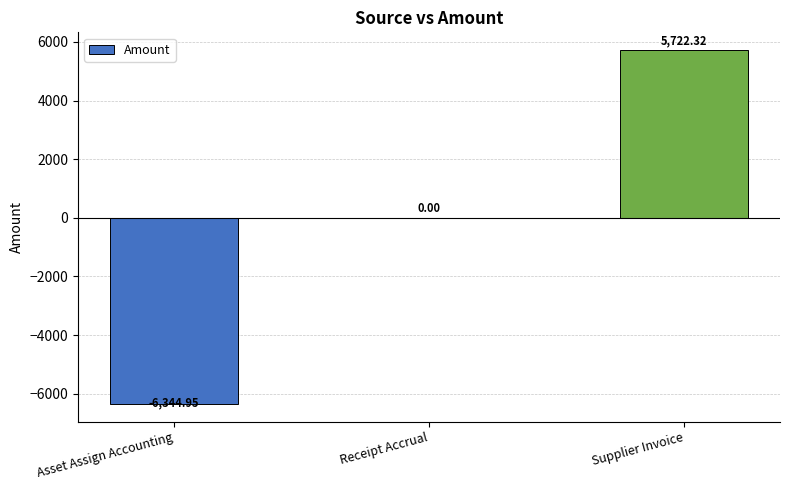

What is the change in value from Receipt Accrual to Supplier Invoice?

+5722.3